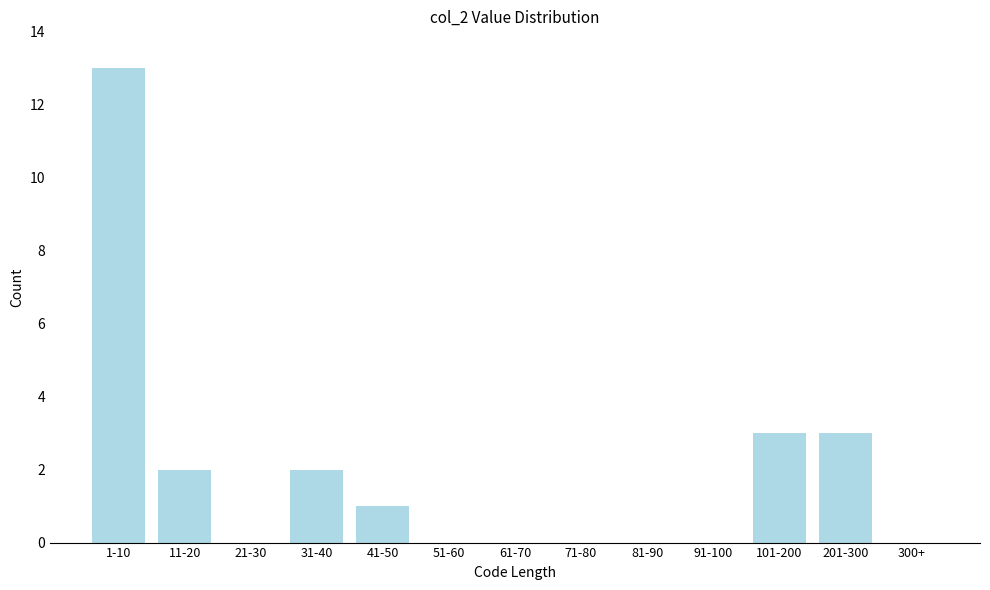

Reading left to right, extract all data points from this chart.

1-10=13	11-20=2	21-30=0	31-40=2	41-50=1	51-60=0	61-70=0	71-80=0	81-90=0	91-100=0	101-200=3	201-300=3	300+=0